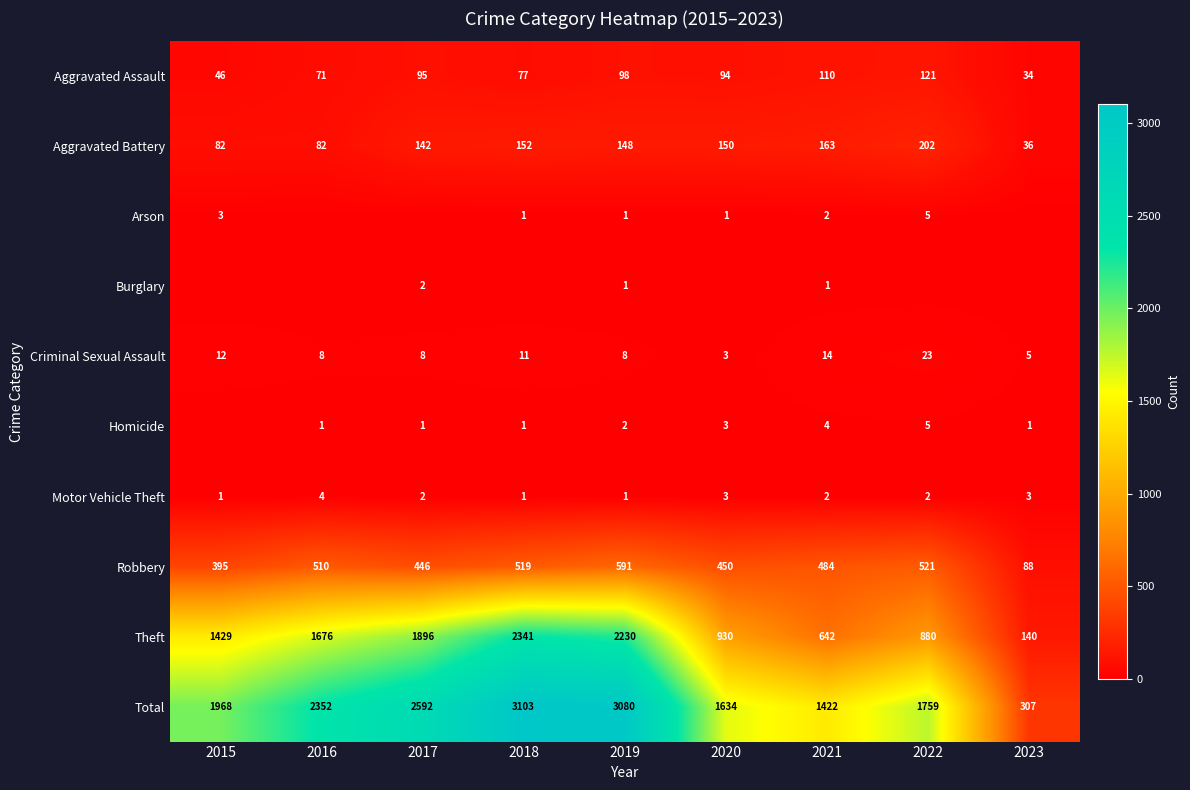

What is the difference between the maximum and minimum values in the Total series?

2796